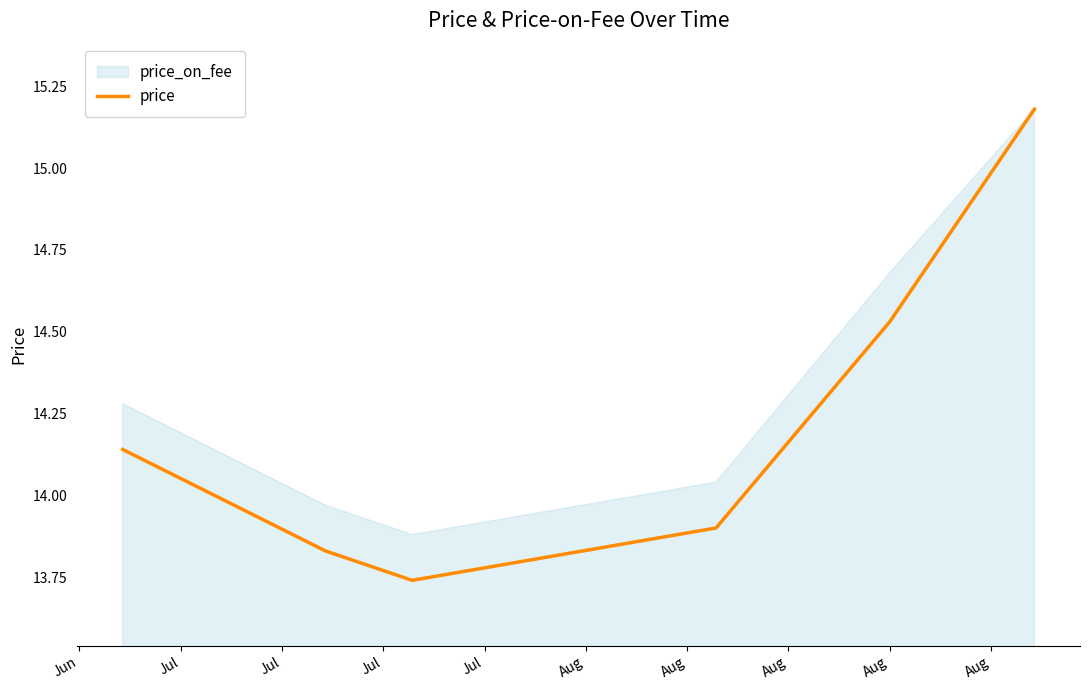

At which label does the data first exceed 14?

Jun